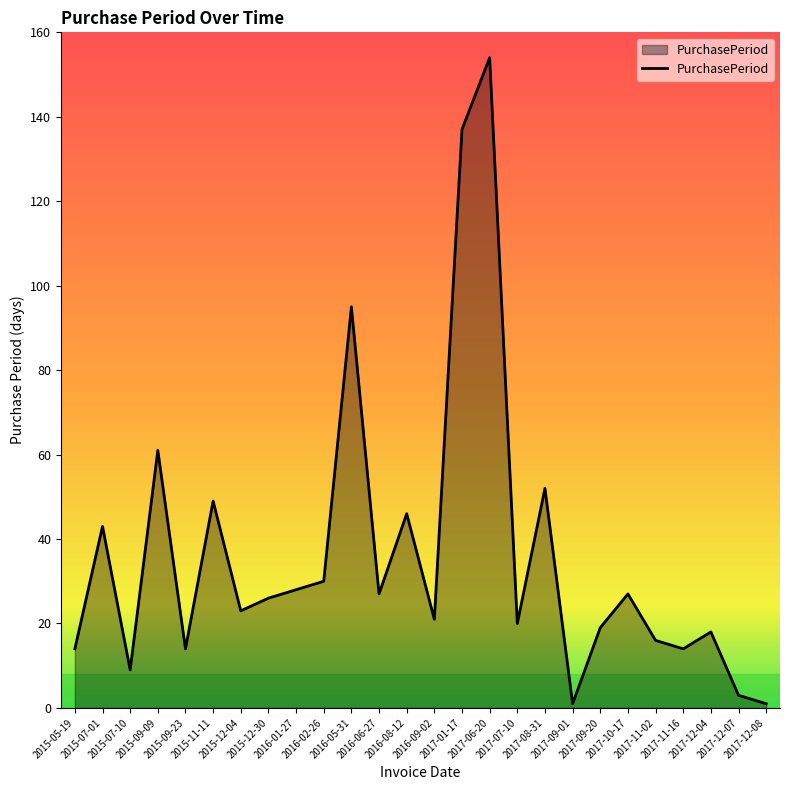

Where is the data nearest to the value 77?

2015-09-09